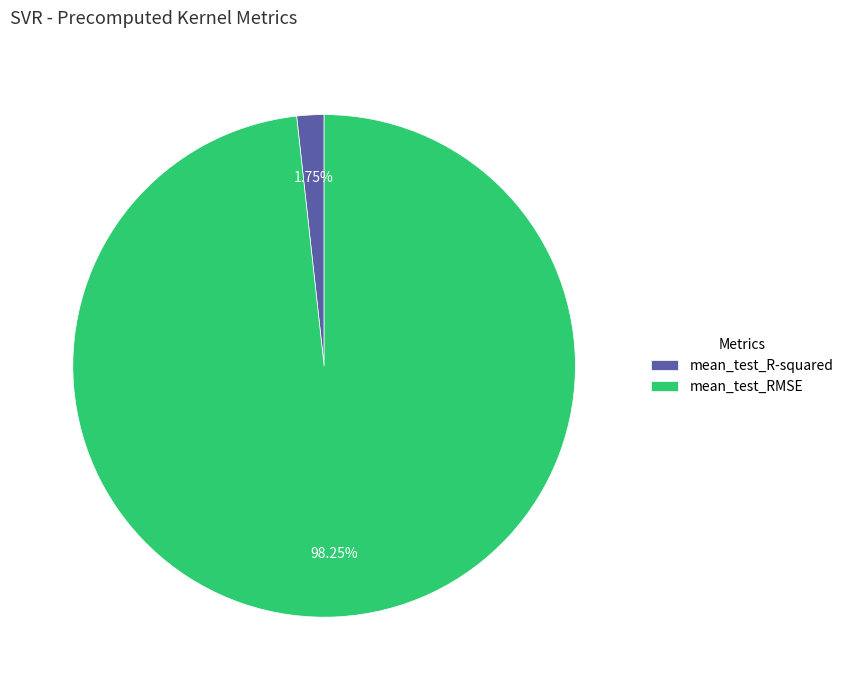

How many slices are in this pie chart?

2